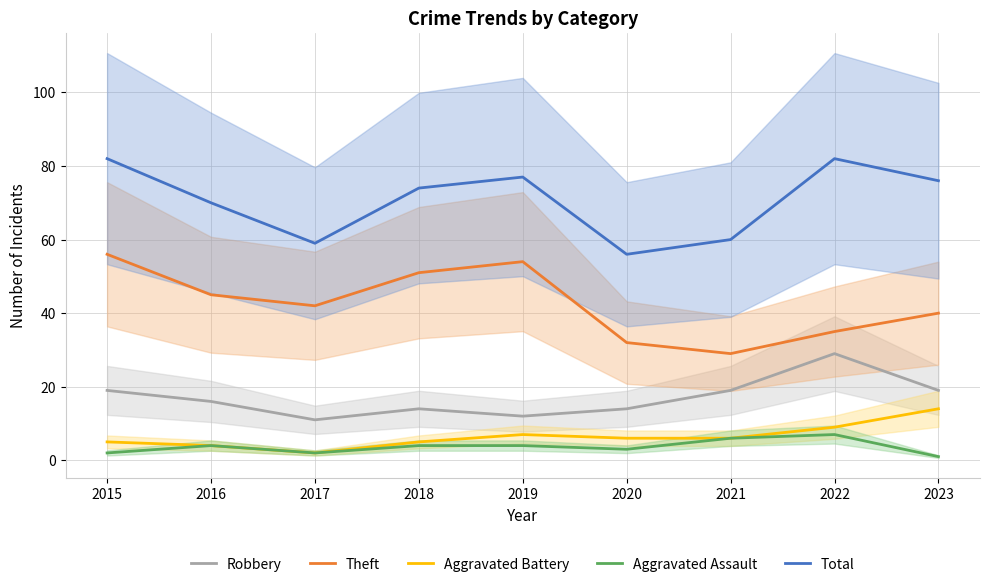

Which has a higher value, 2018 or 2019?

2018